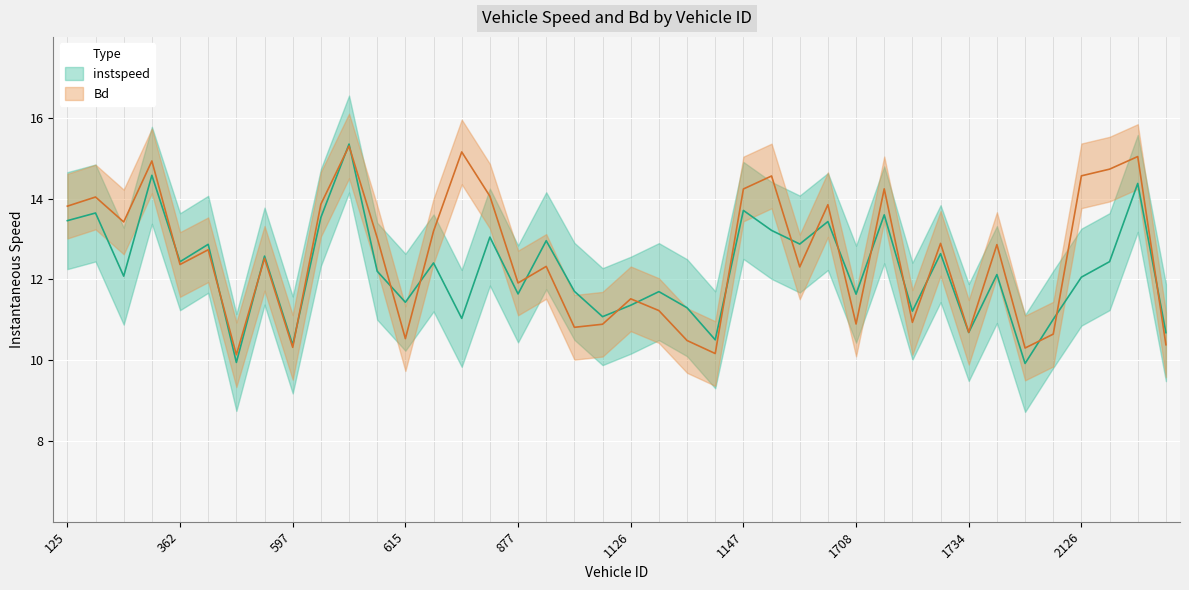

At which label does instspeed reach its minimum?

1955